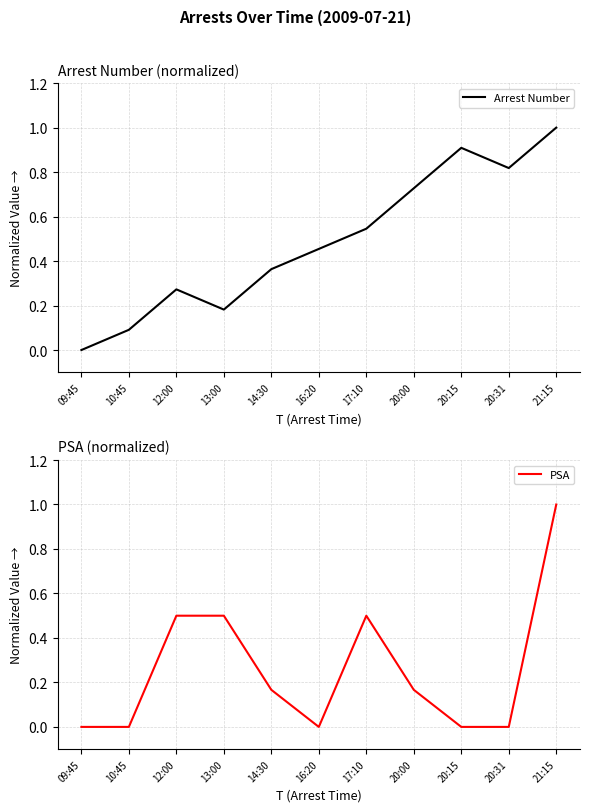

True or false: PSA has more than 2 points higher than both neighbors.

False